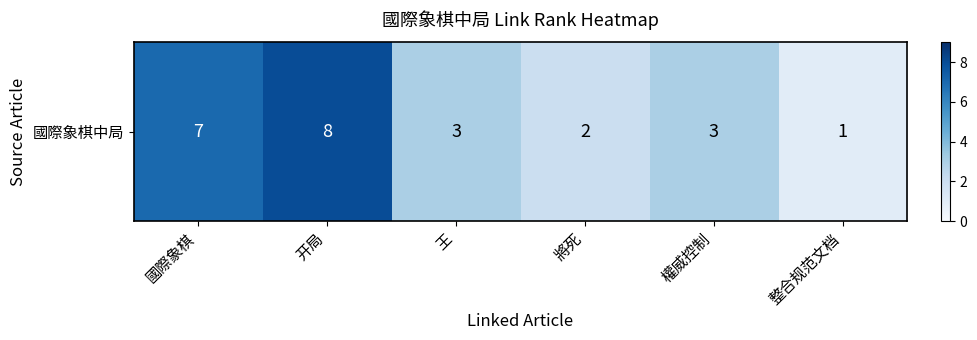

List the labels in order of value, smallest first.

整合规范文档, 將死, 王, 權威控制, 國際象棋, 开局